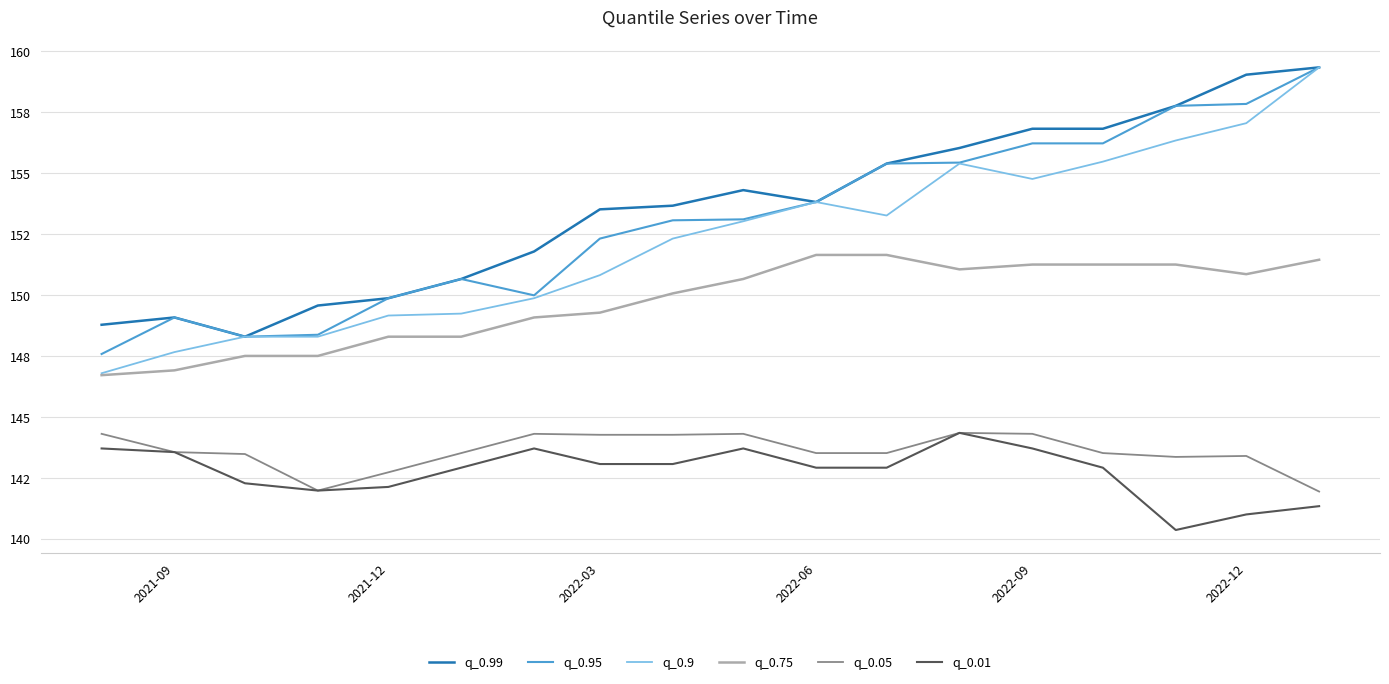

True or false: q_0.75 and q_0.01 intersect in this chart.

False